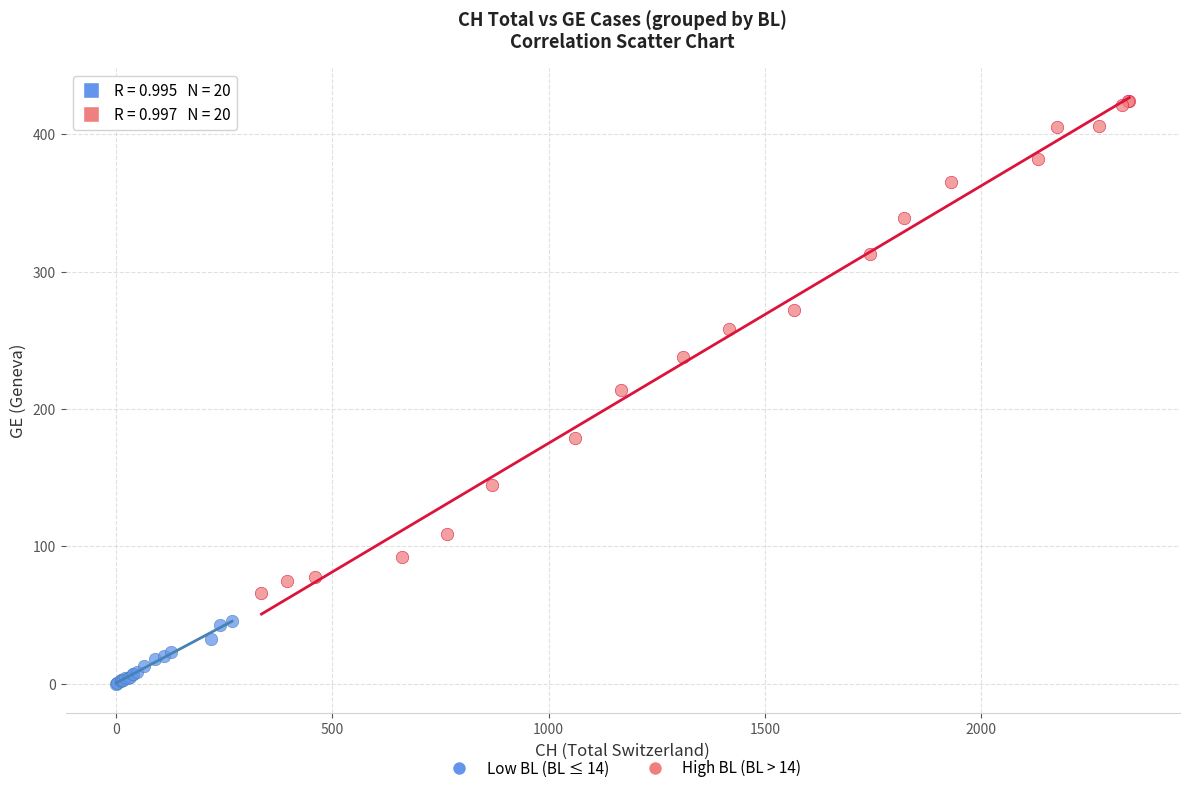

Which series has the largest Y range (max minus min)?

High BL (BL > 14)